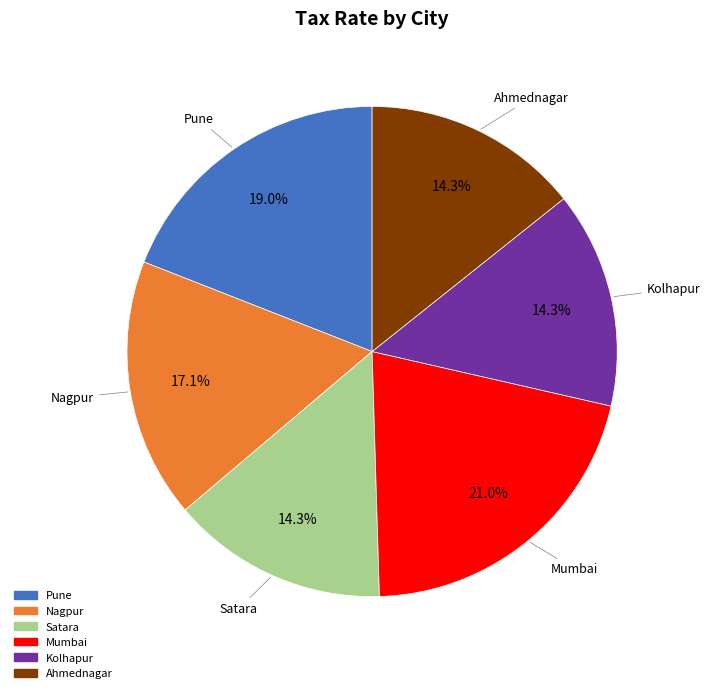

Is there any slice that represents more than half of the pie?

No